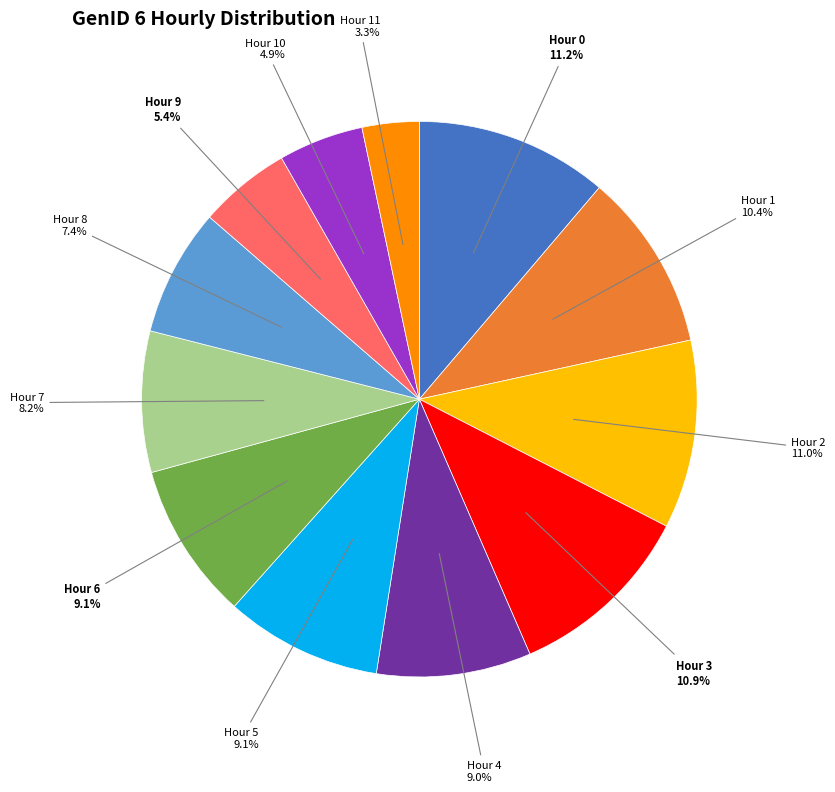

Does Hour 4 represent more than half of the total?

No